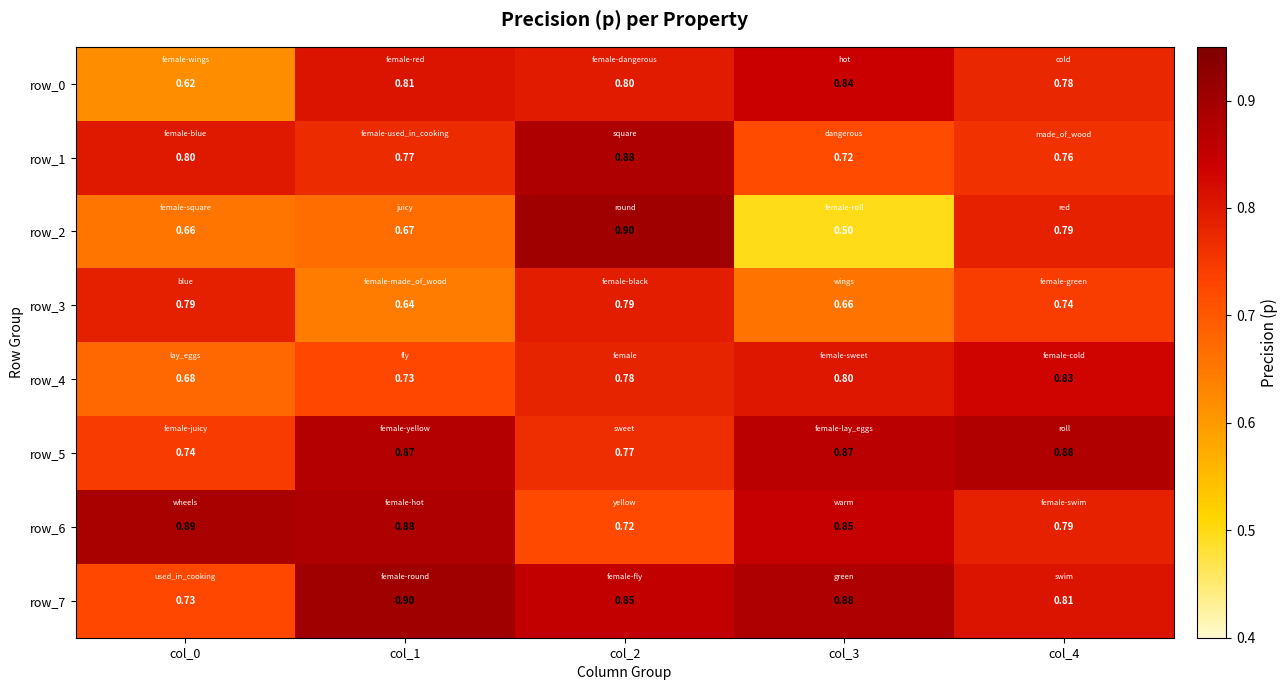

Is the value of row_2 at col_2 greater than the value of row_3 at col_3?

Yes